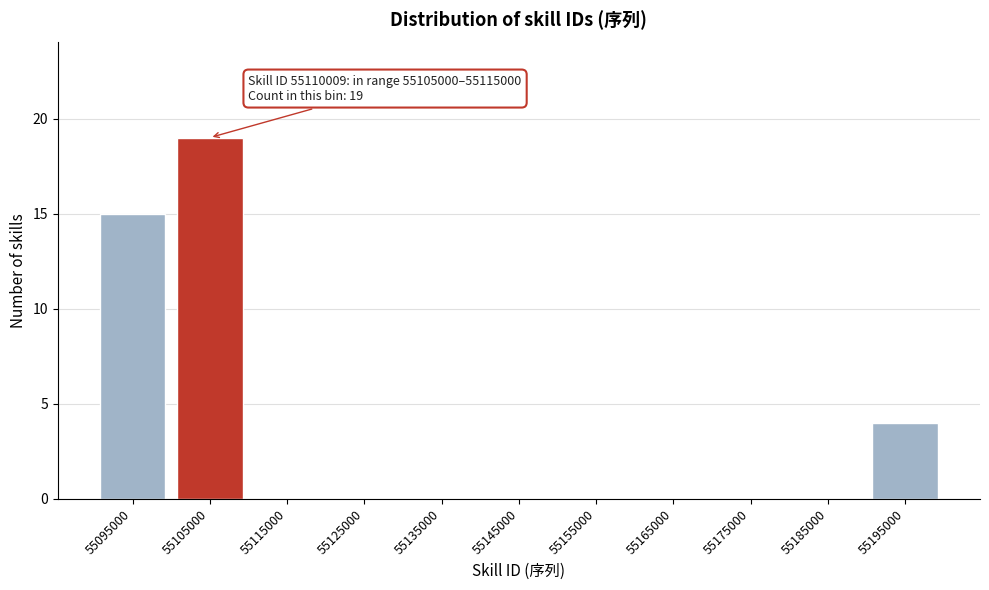

Reading right to left, transcribe all the data shown in this chart.

55195000=4	55185000=0	55175000=0	55165000=0	55155000=0	55145000=0	55135000=0	55125000=0	55115000=0	55105000=19	55095000=15